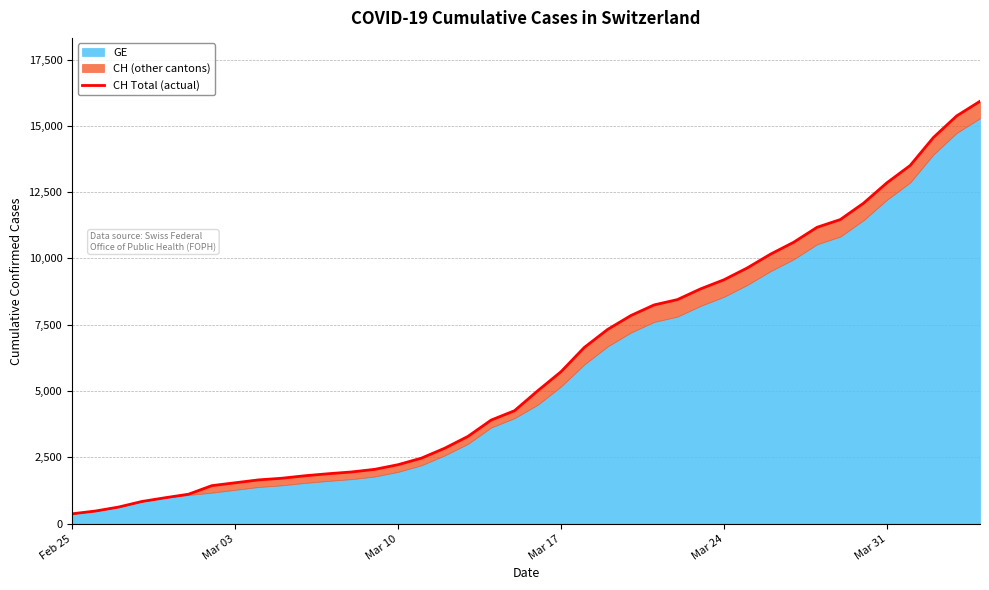

What is the sum of all values?

242133